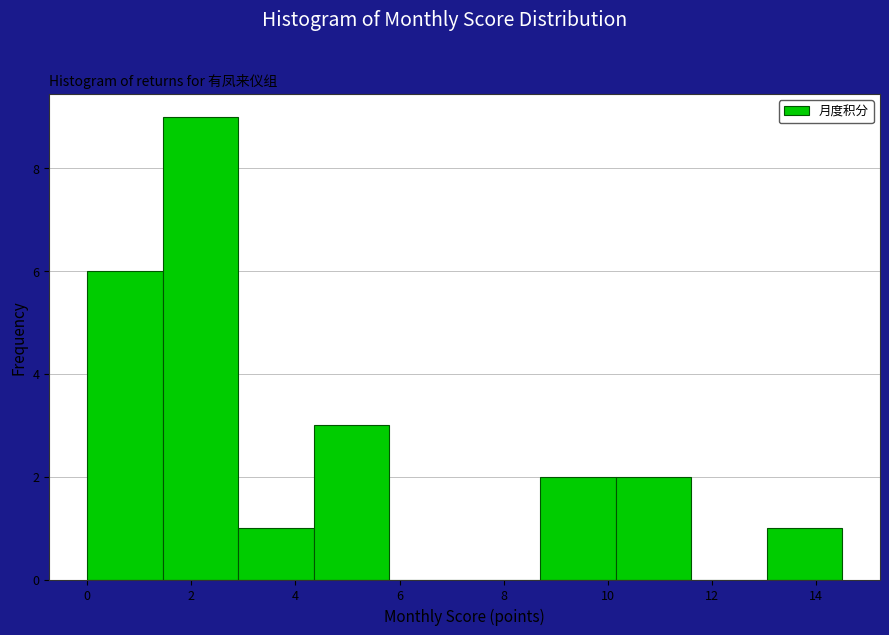

Over which range of the x-axis is the bar tallest?

1.45 to 2.90